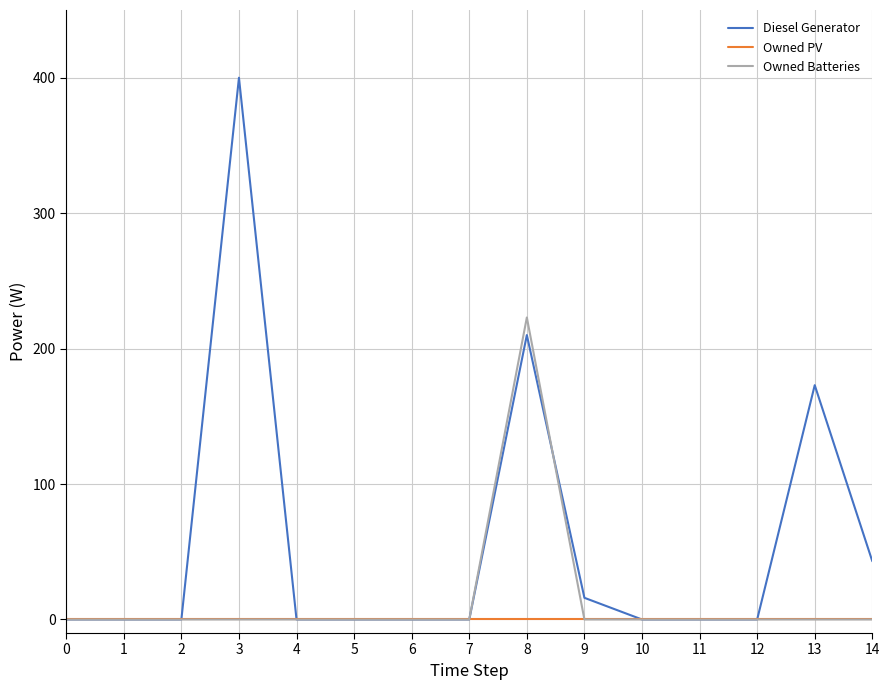

Which series has the largest total across all categories?

Diesel Generator